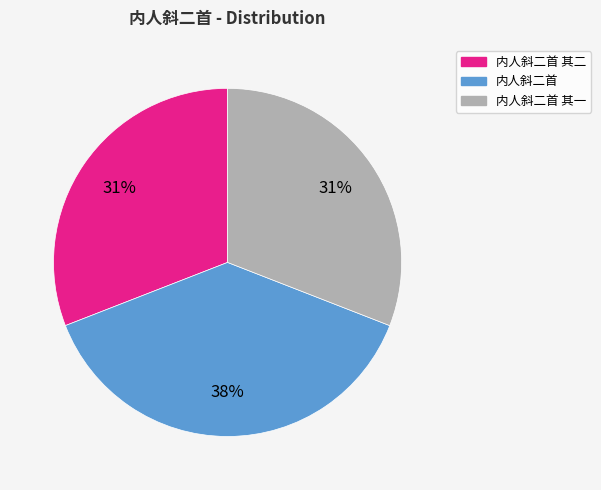

To the nearest percent, what is the average slice percentage?

33%